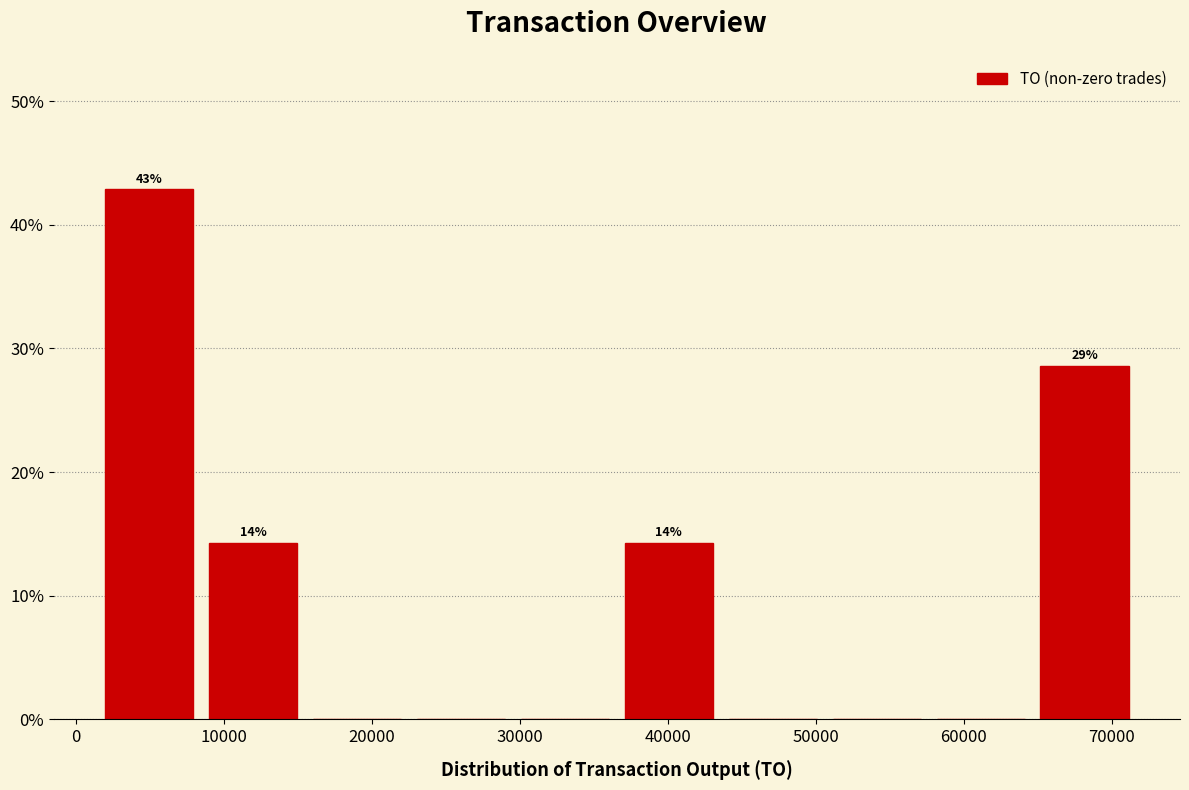

Which range on the x-axis has the tallest bar?

2000 to 9000